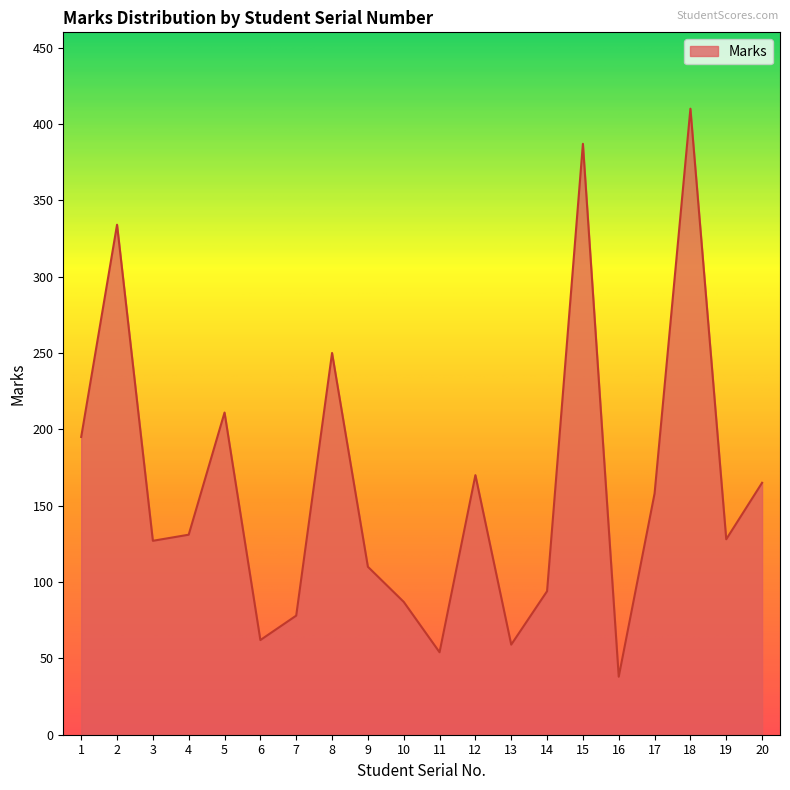

What is the smallest value displayed?

38